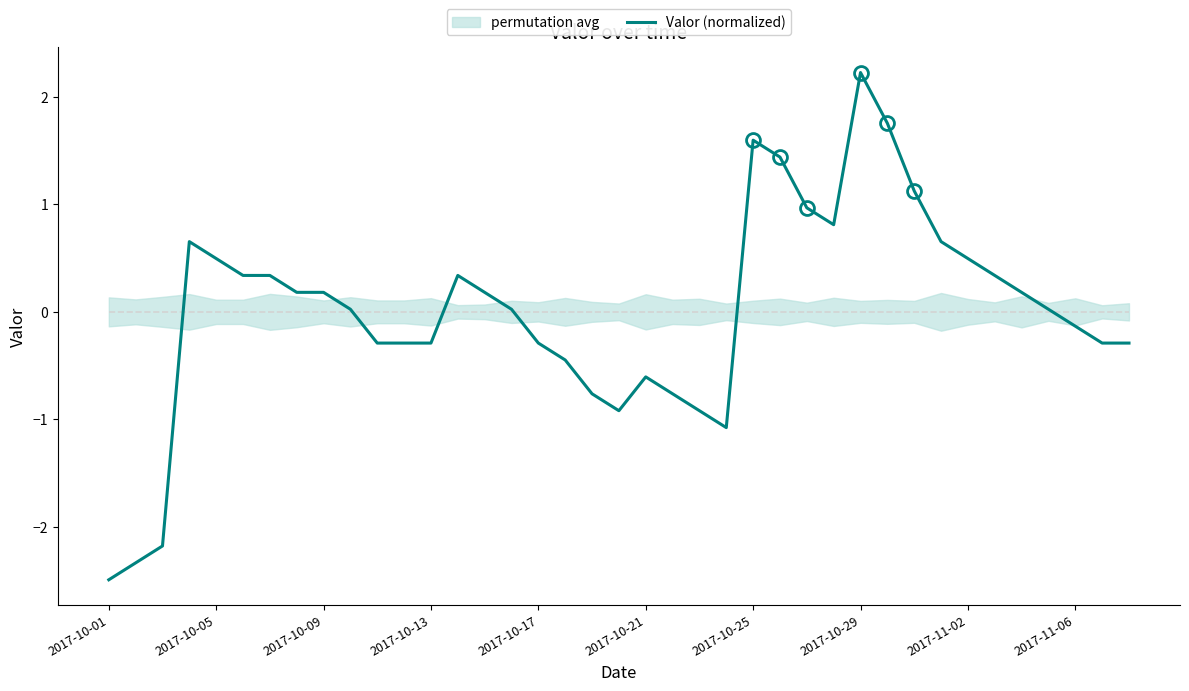

What is the minimum value for Valor (normalized)?

-2.5